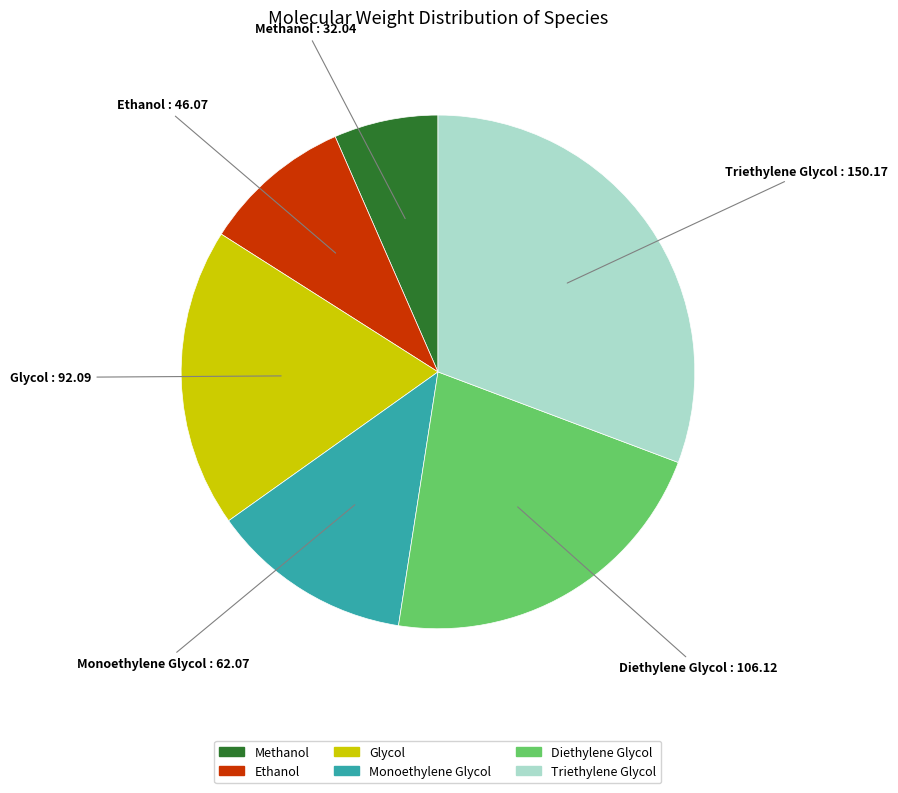

How many slices are in this pie chart?

6